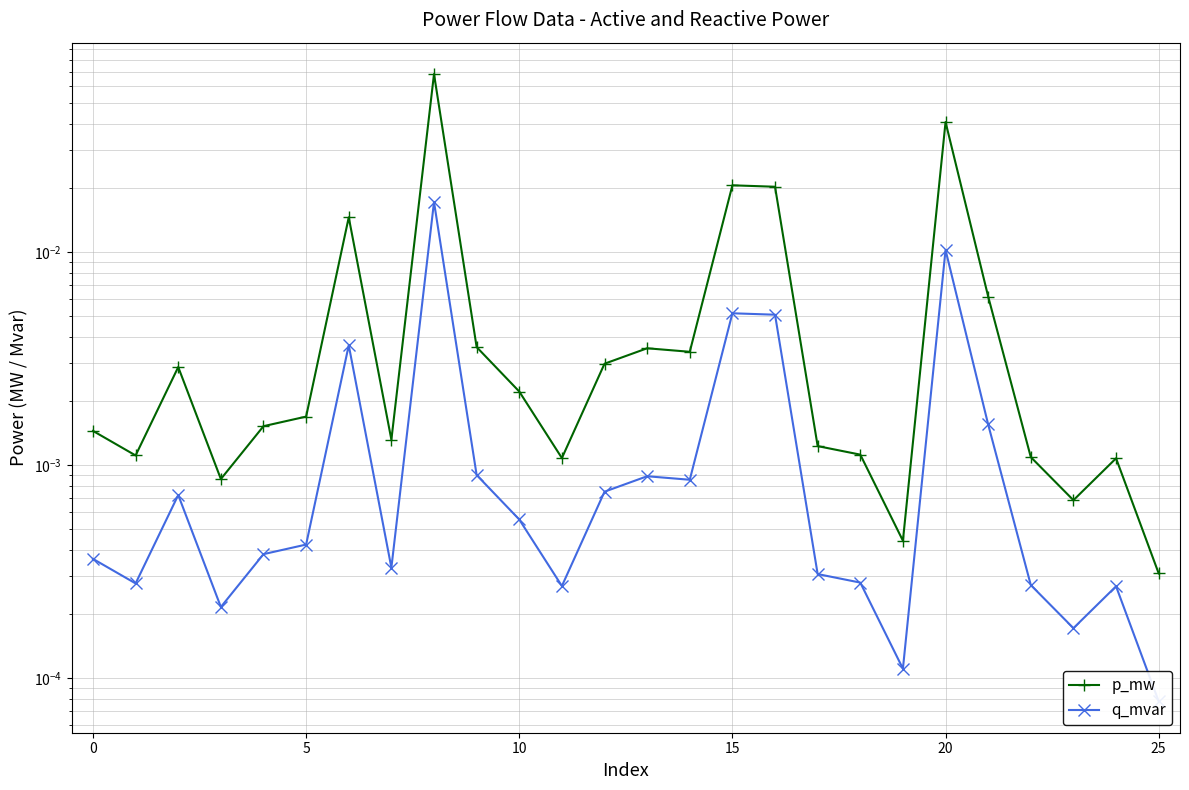

At which label does p_mw reach its peak?

8